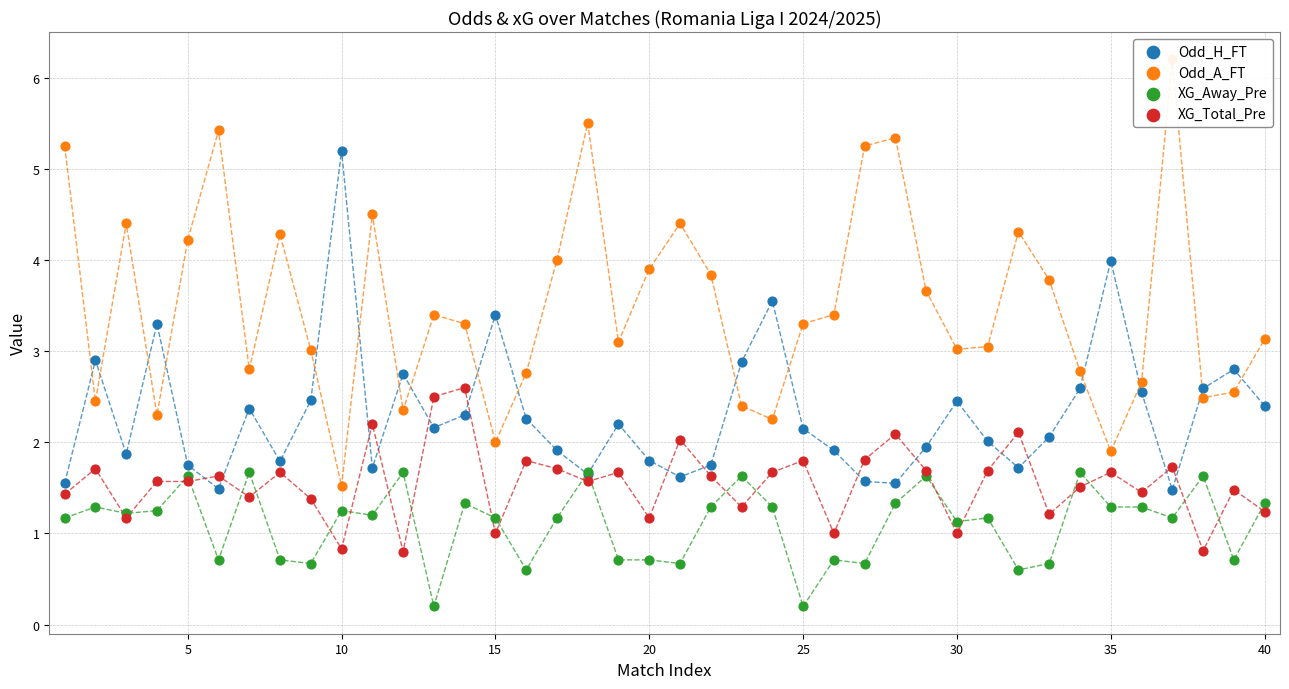

What is the total value across all series at 25?

9.2